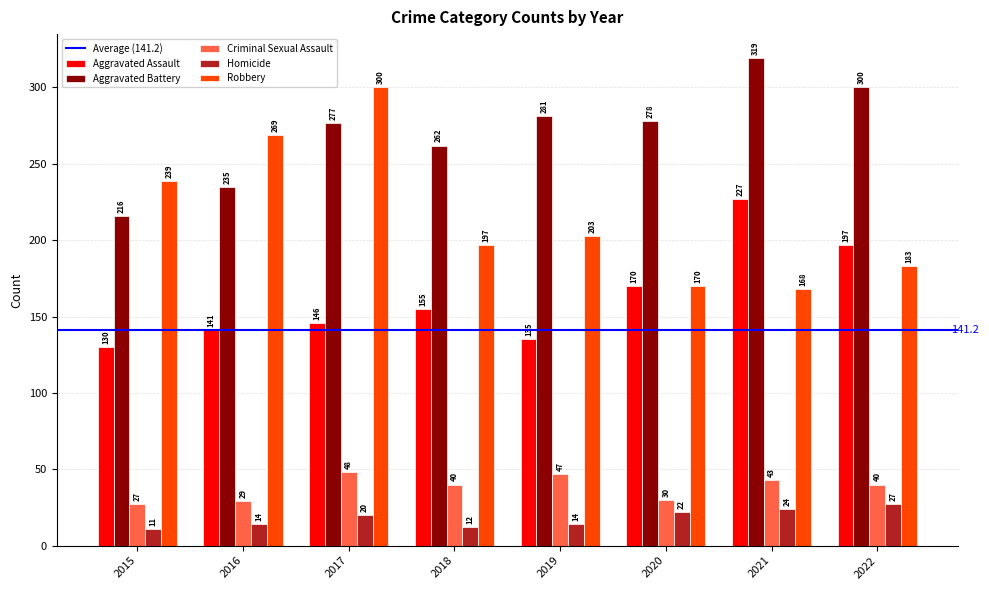

Is the value of Aggravated Assault at 2016 greater than the value of Homicide at 2021?

Yes